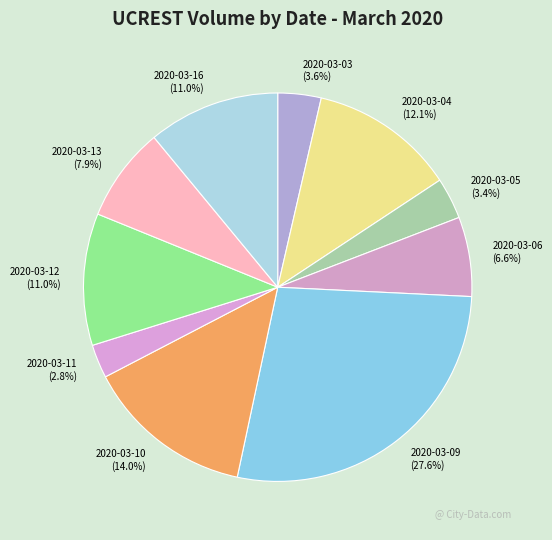

To the nearest percent, what is the difference between the 2020-03-13 and 2020-03-06 slice percentages?

1%